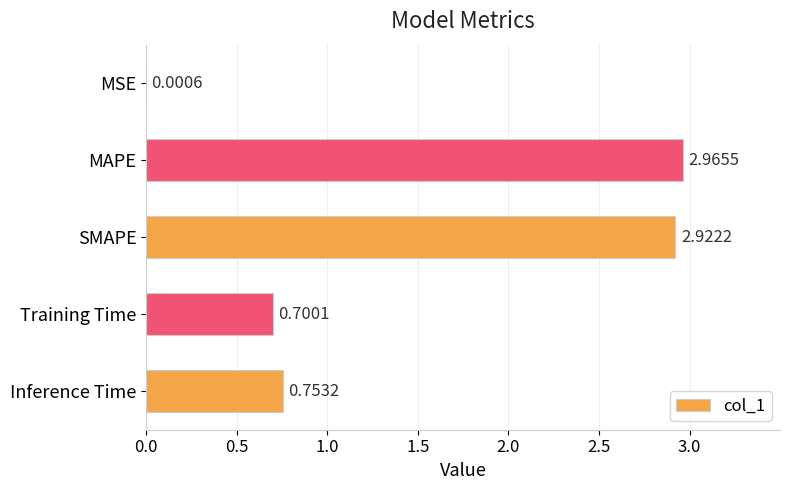

What is the change in value from SMAPE to Training Time?

-2.2